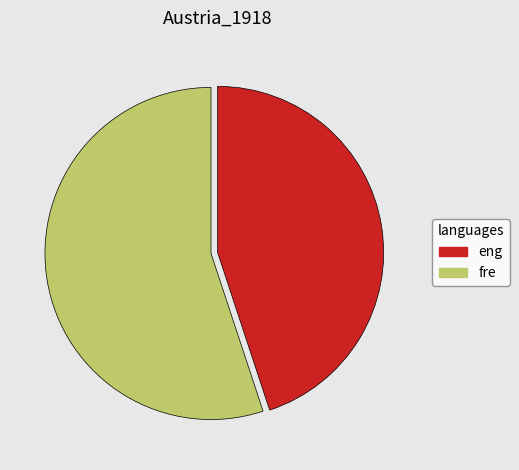

Is there a majority slice in this chart?

Yes